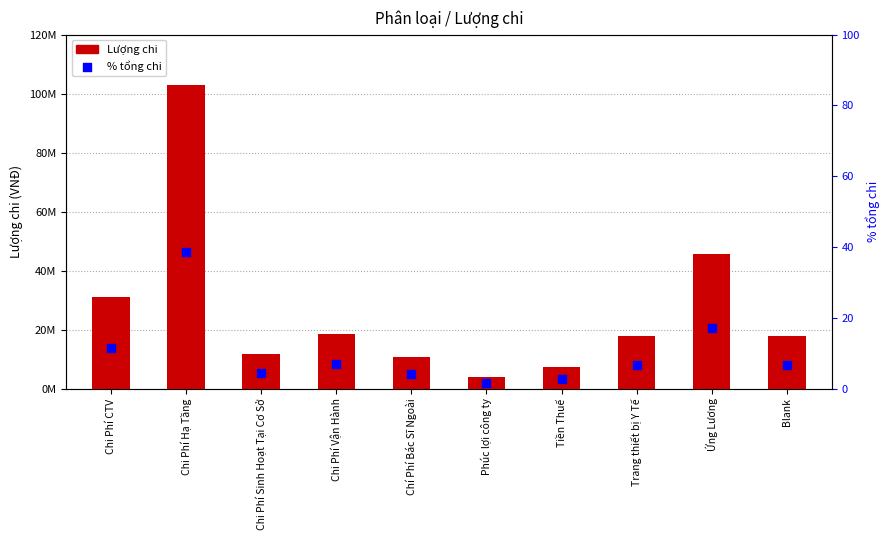

At how many categories does at least one series exceed 84884755?

1